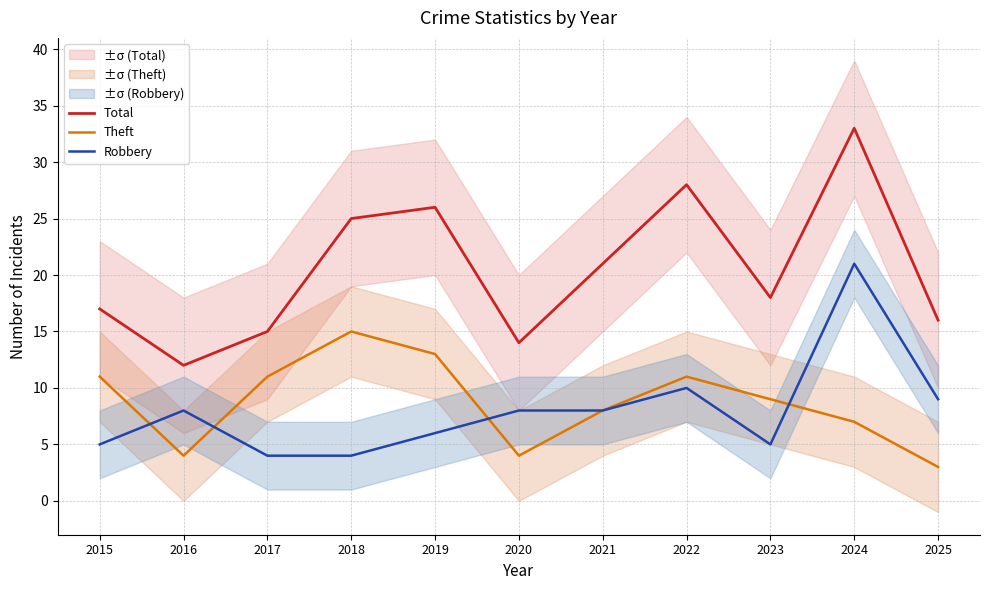

Which label corresponds to the smallest value in the chart?

2025